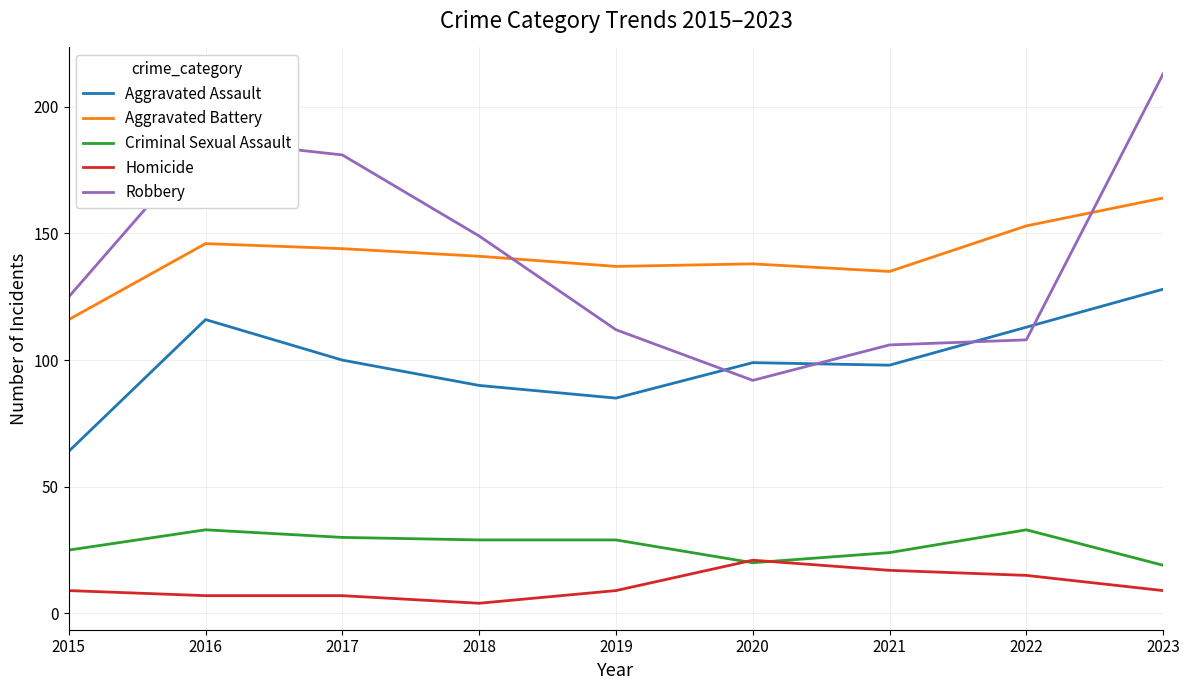

What is the minimum value shown in the chart?

4